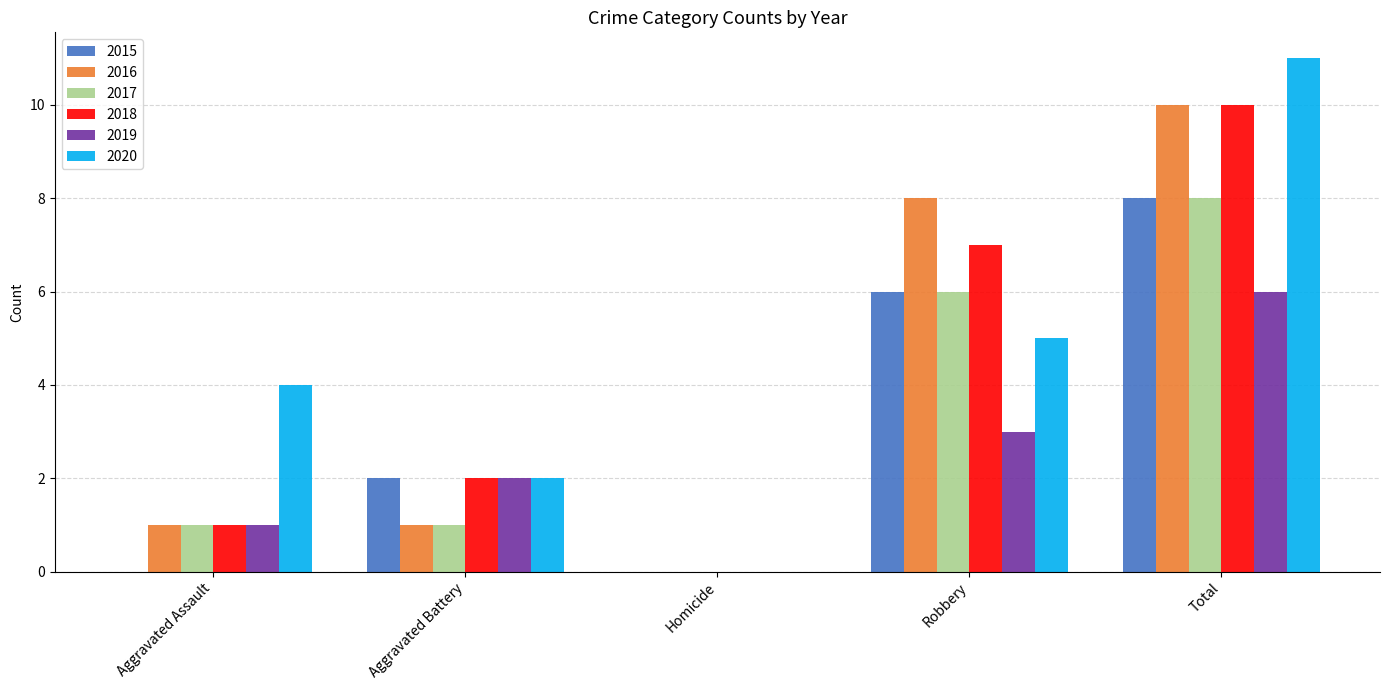

Reading left to right, list all the values displayed in this chart.

2015: 0	2	0	6	8
2016: 1	1	0	8	10
2017: 1	1	0	6	8
2018: 1	2	0	7	10
2019: 1	2	0	3	6
2020: 4	2	0	5	11